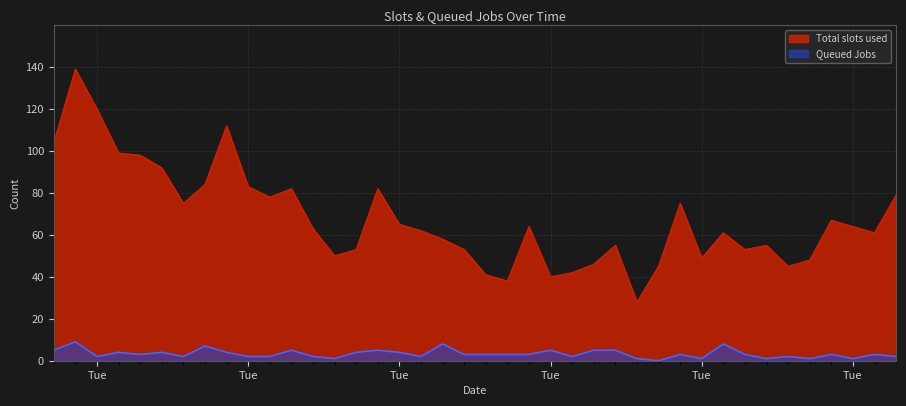

What is the label of the 27th point from the right?

2023-01-14